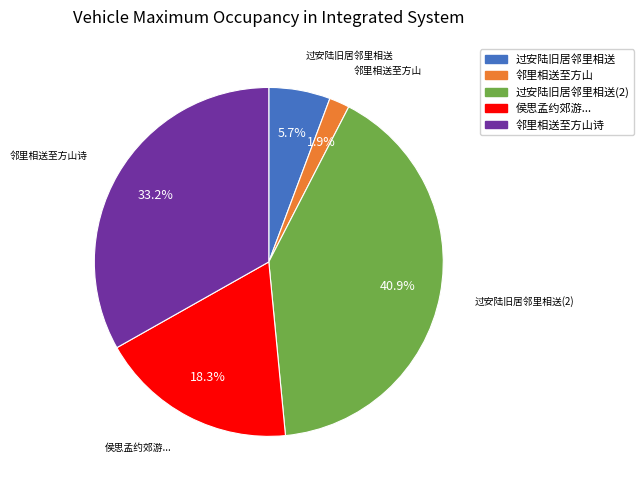

Does any single category account for the majority?

No